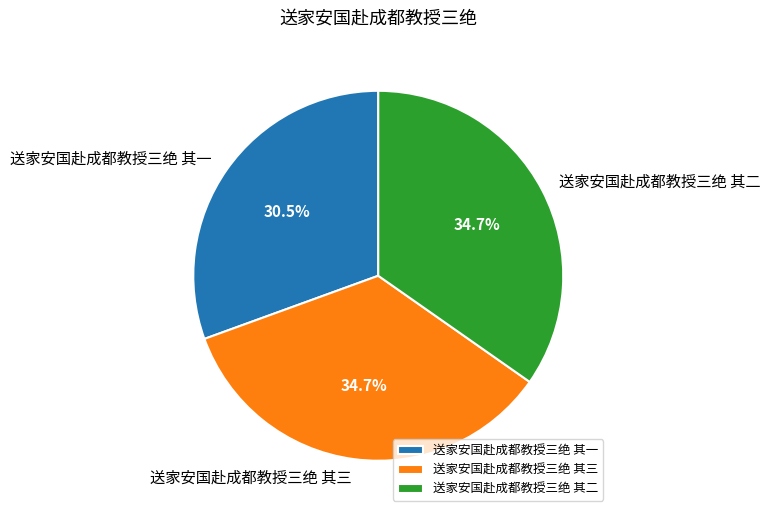

Which slice is the smallest?

送家安国赴成都教授三绝 其一